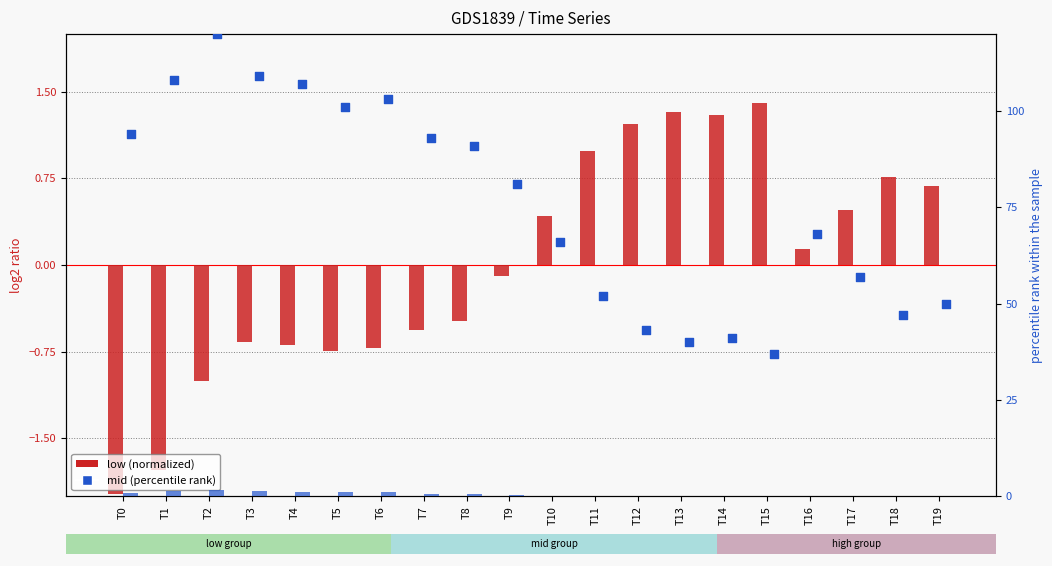

What is the total value across all series at T11?

53.0